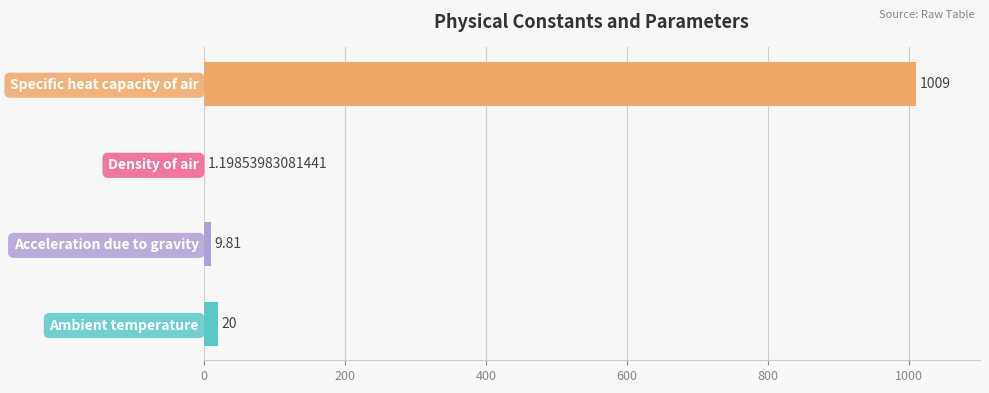

At which category does the chart reach its peak across all series?

Specific heat capacity of air